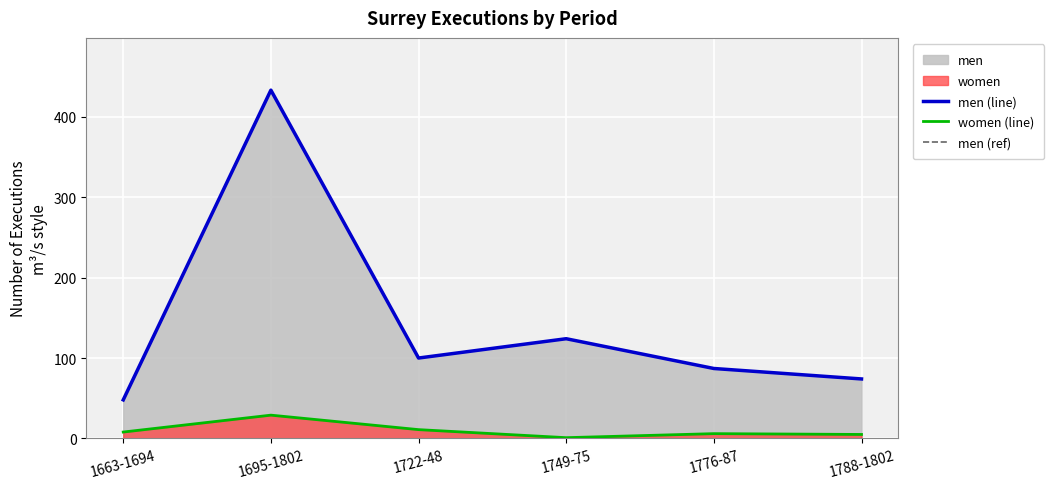

True or false: men (line) and women (line) cross at least once.

False